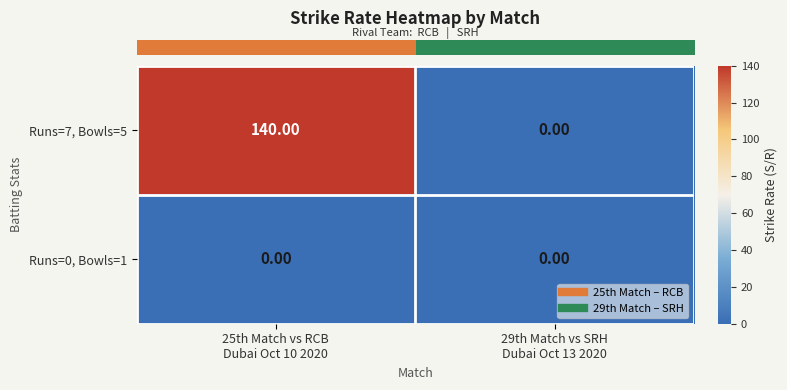

Rank the series by their maximum value, from lowest to highest.

Runs=0, Bowls=1, Runs=7, Bowls=5